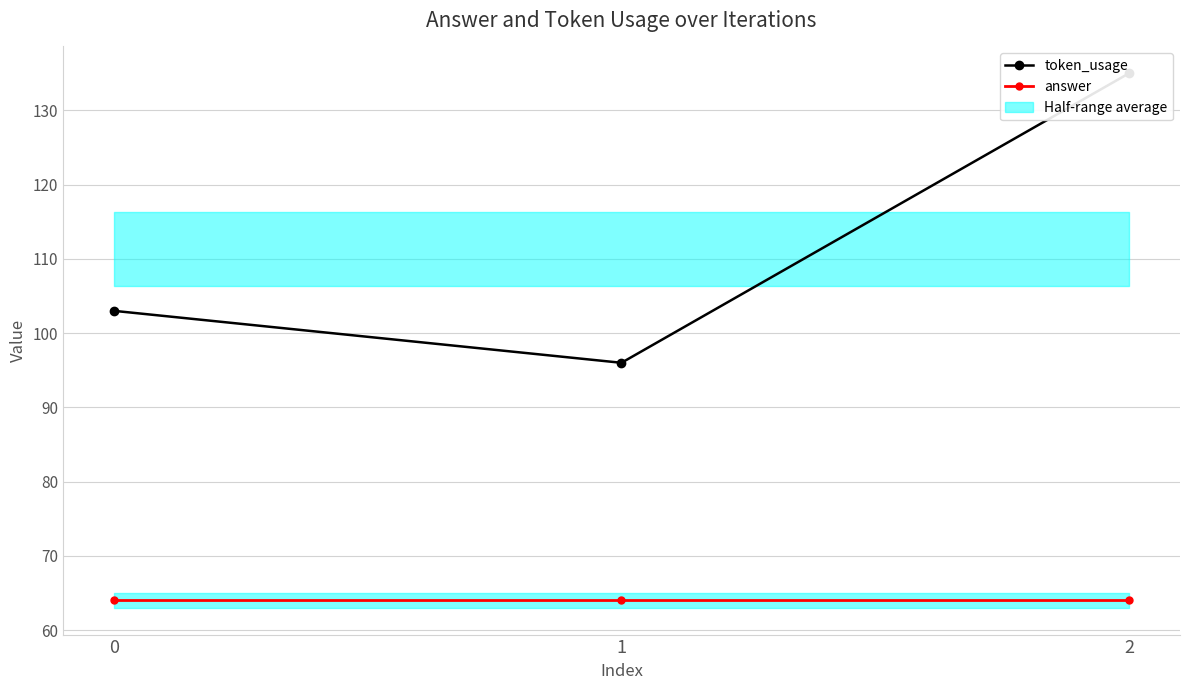

Which label corresponds to the largest value in the chart?

2